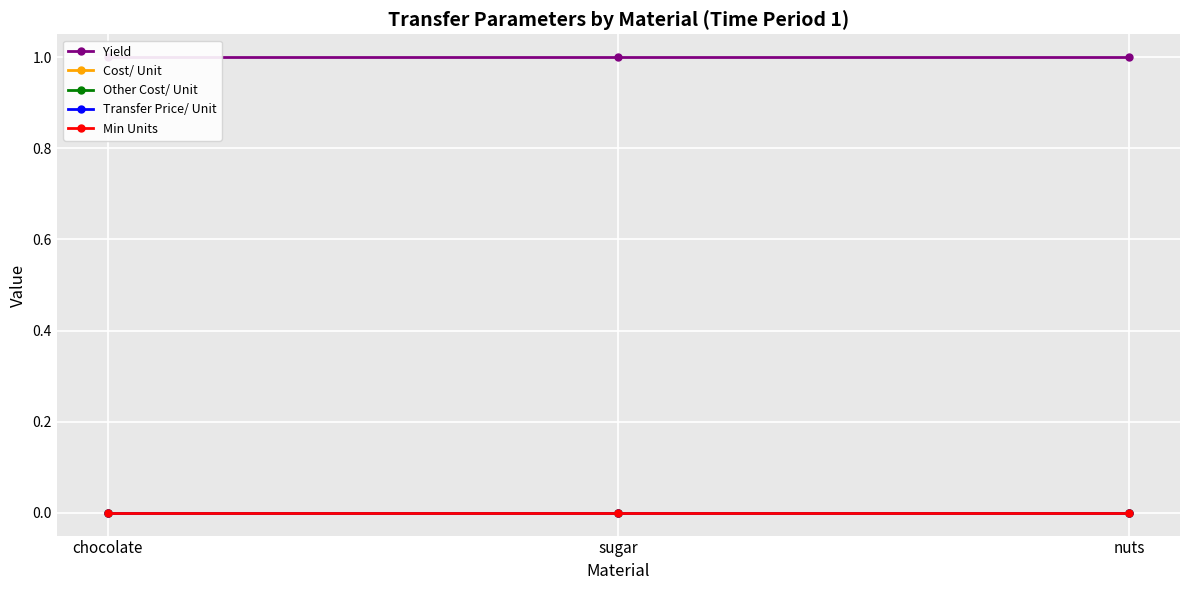

What is the total value across all series at sugar?

1